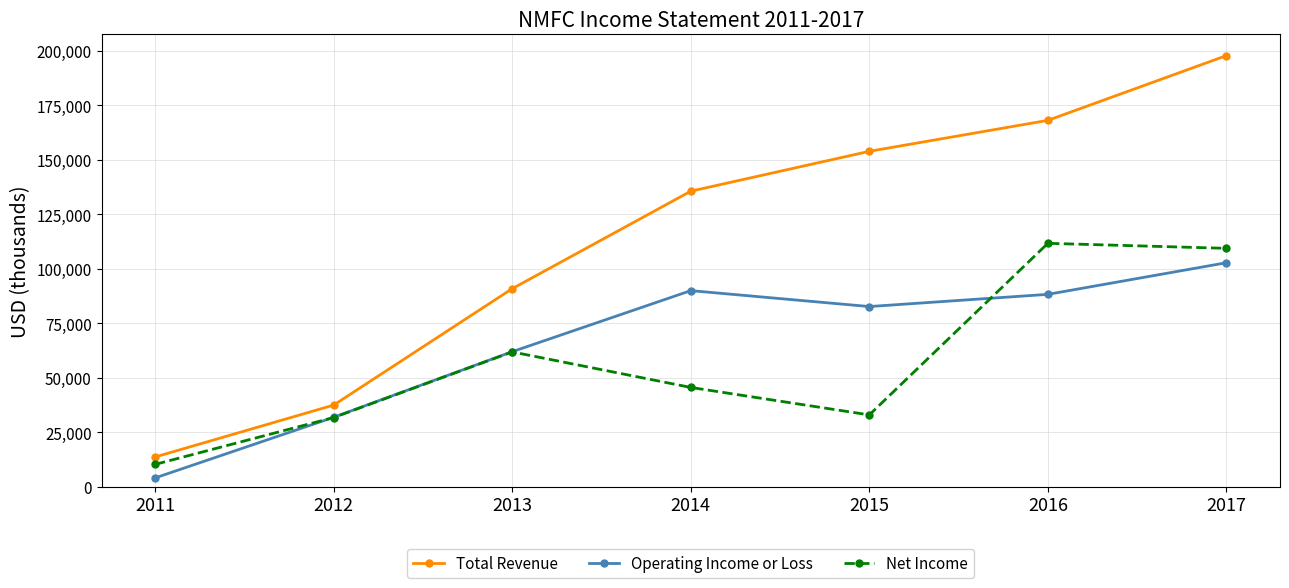

How many lines are shown in the chart?

3